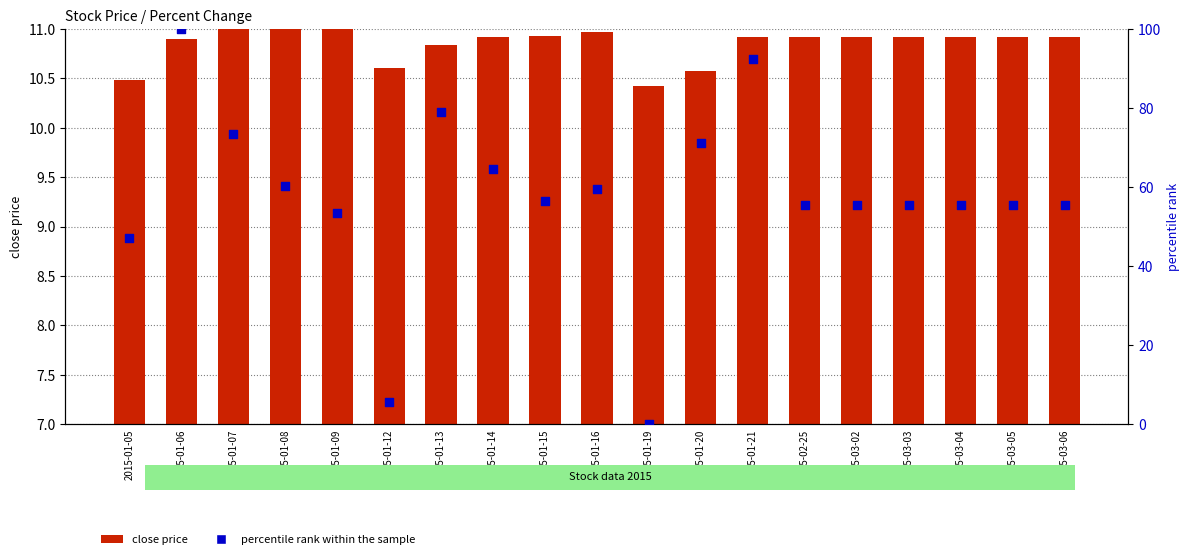

What is the total value across all series at 2015-01-08?

71.5